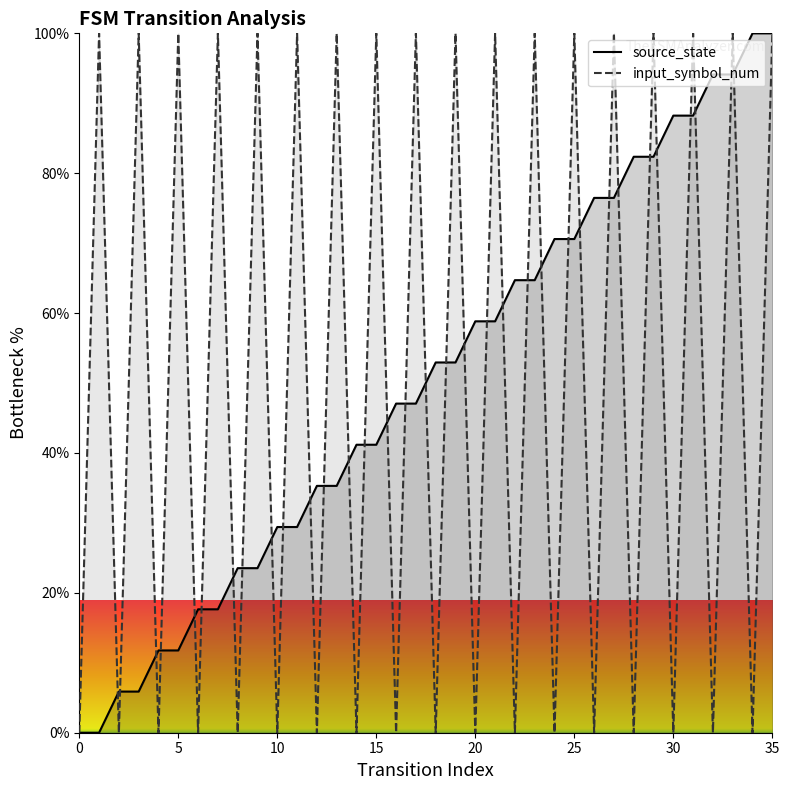

Reading right to left, list all the values displayed in this chart.

source_state: 100.0	100.0	94.1	94.1	88.2	88.2	82.4	82.4	76.5	76.5	70.6	70.6	64.7	64.7	58.8	58.8	52.9	52.9	47.1	47.1	41.2	41.2	35.3	35.3	29.4	29.4	23.5	23.5	17.6	17.6	11.8	11.8	5.9	5.9	0.0	0.0
input_symbol_num: 100.0	0.0	100.0	0.0	100.0	0.0	100.0	0.0	100.0	0.0	100.0	0.0	100.0	0.0	100.0	0.0	100.0	0.0	100.0	0.0	100.0	0.0	100.0	0.0	100.0	0.0	100.0	0.0	100.0	0.0	100.0	0.0	100.0	0.0	100.0	0.0